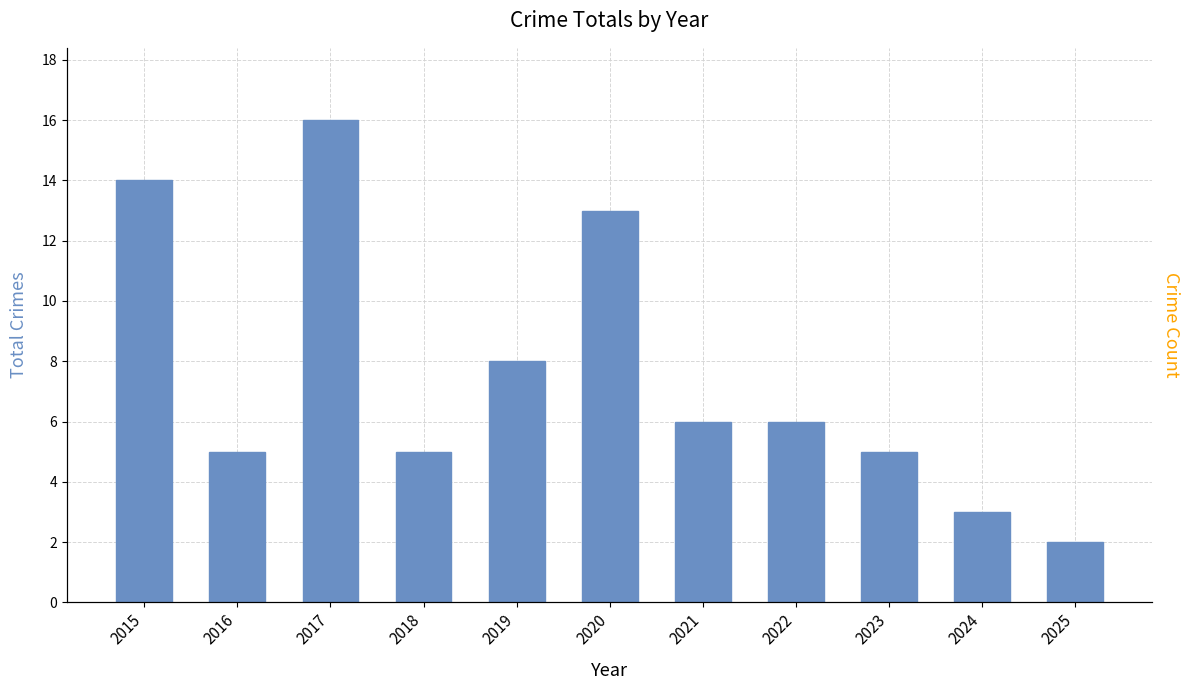

Reading left to right, list all the values displayed in this chart.

14	5	16	5	8	13	6	6	5	3	2